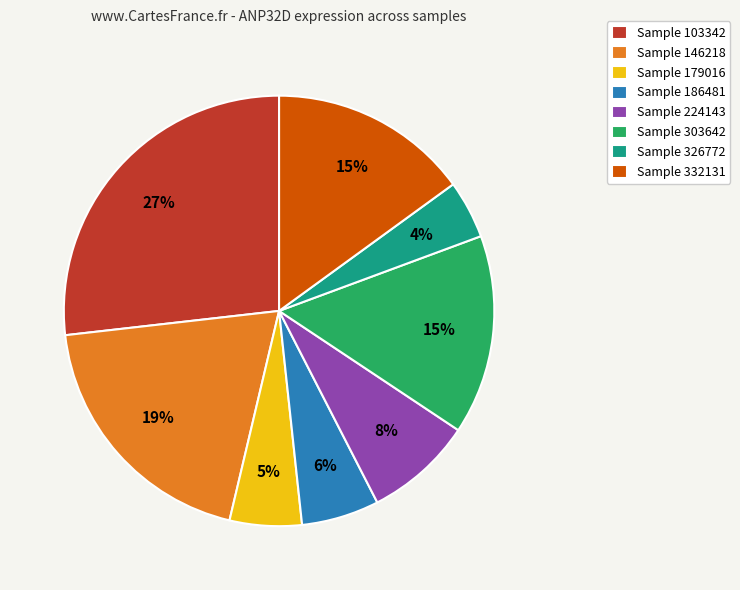

To the nearest percent, what is the combined percentage of Sample 332131 and Sample 186481?

21%